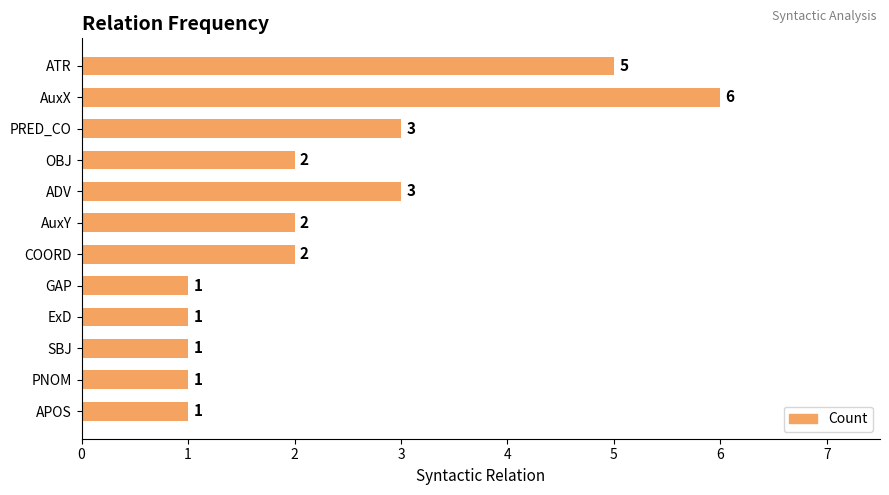

The chart shows a value of 2 at GAP. True or false?

False